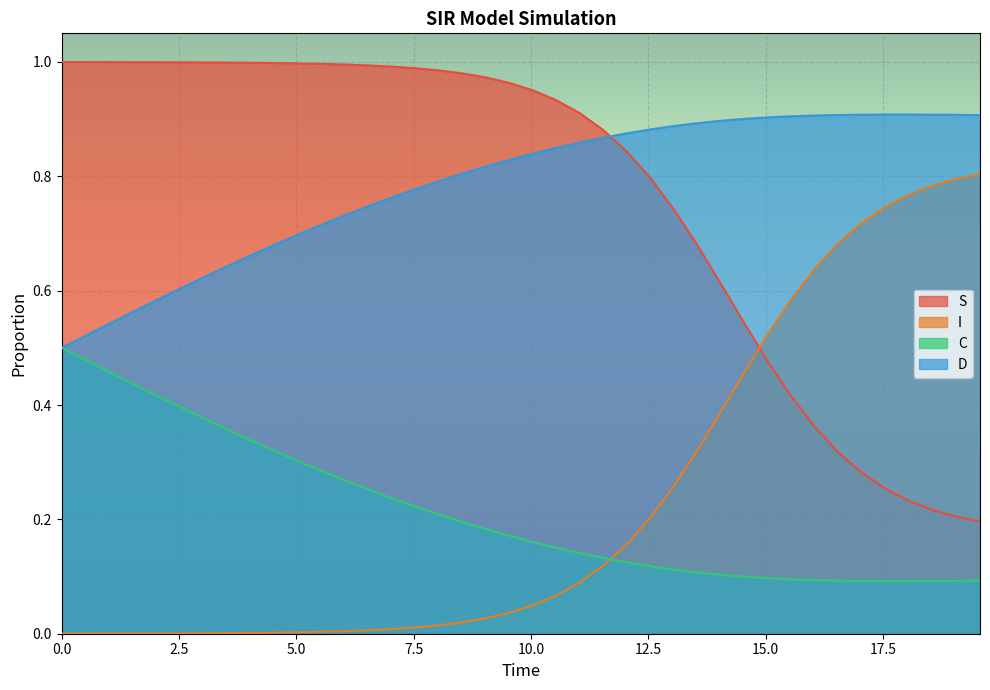

At how many categories does at least one series exceed 0?

40